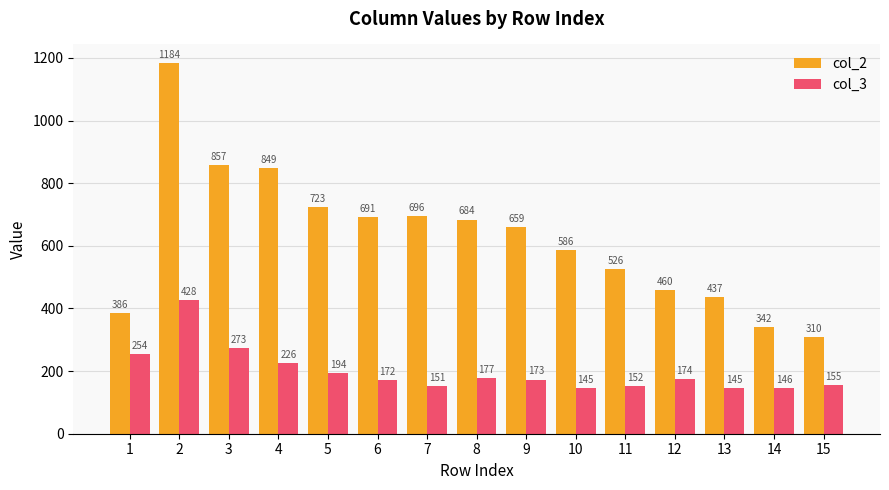

What is the value of the col_3 bar at the 7th from the left?

151